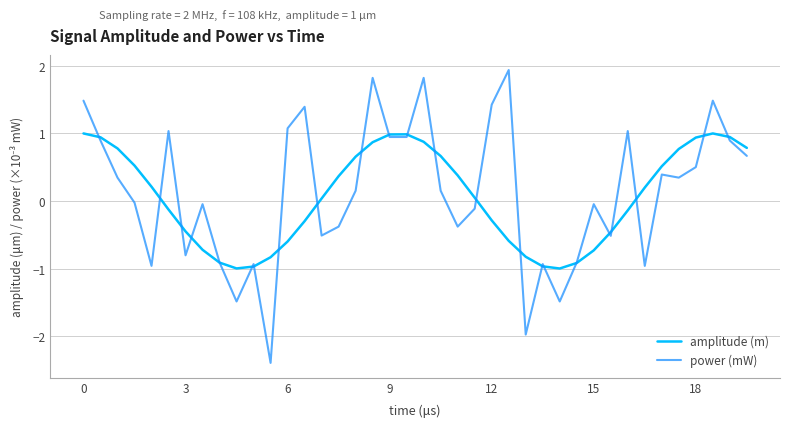

Which series has the widest spread of values?

power (mW)